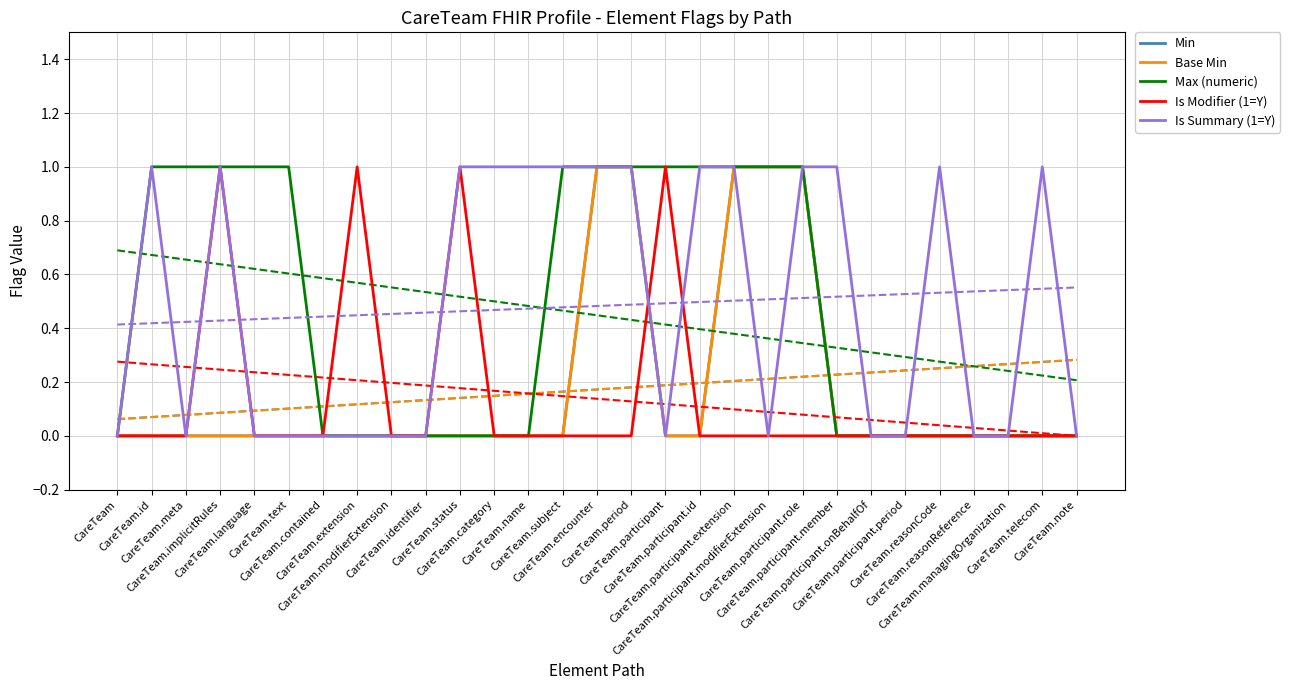

Which series has the largest range (max minus min)?

Min